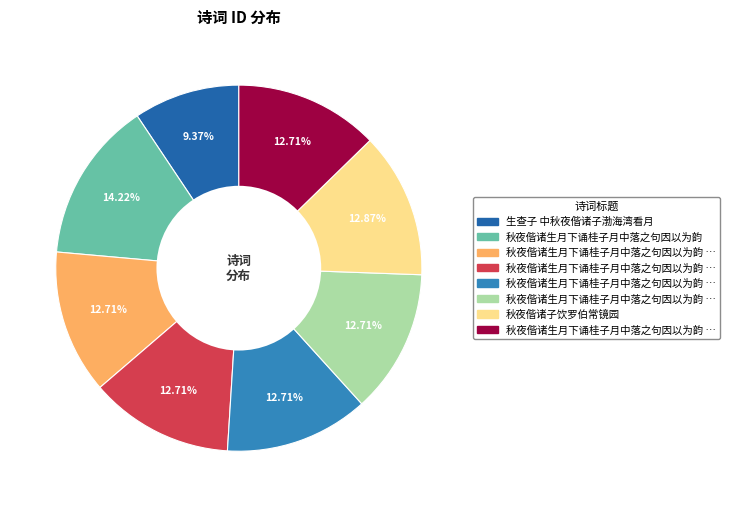

Is there a majority slice in this chart?

No